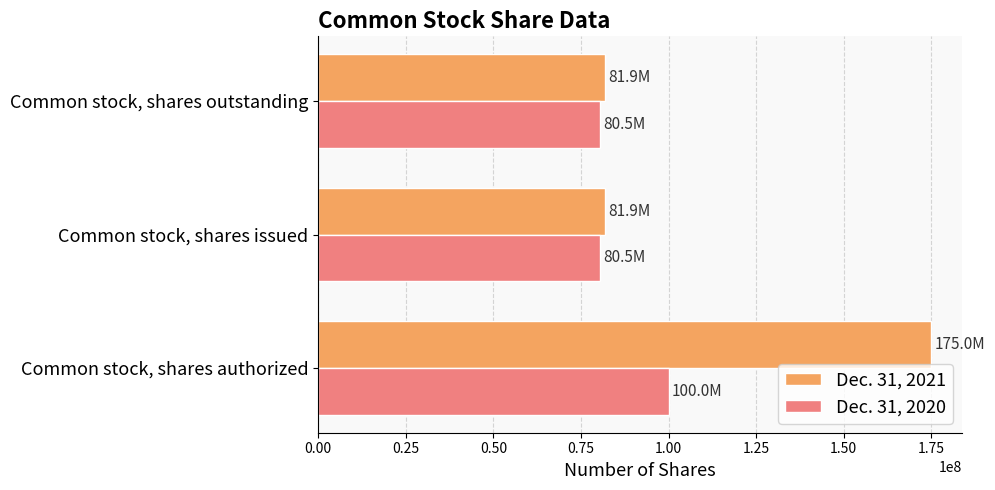

The value of Dec. 31, 2021 at Common stock, shares issued is 45588462. True or false?

False